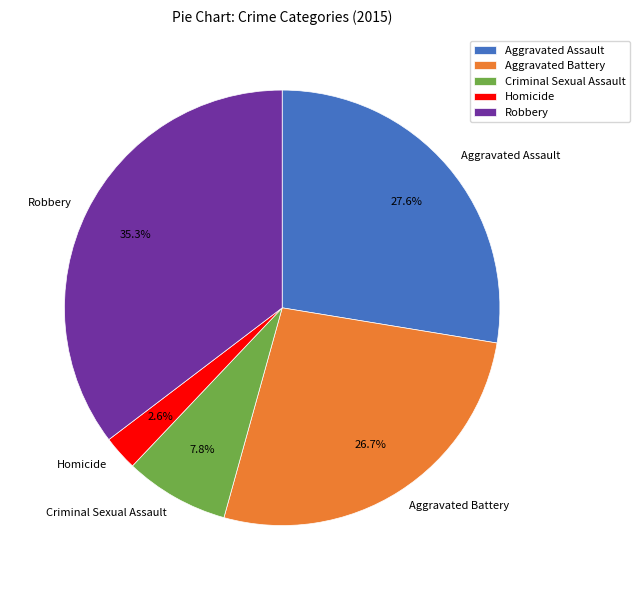

Is Aggravated Assault the majority of the pie?

No